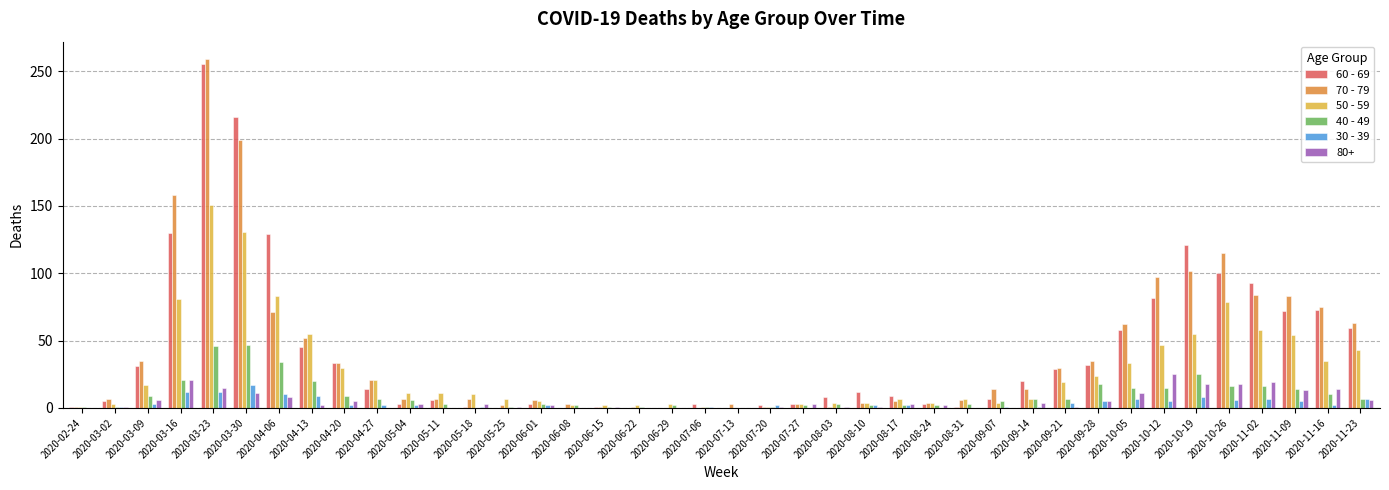

The 50 - 59 series shows 30 at 2020-04-20. True or false?

True